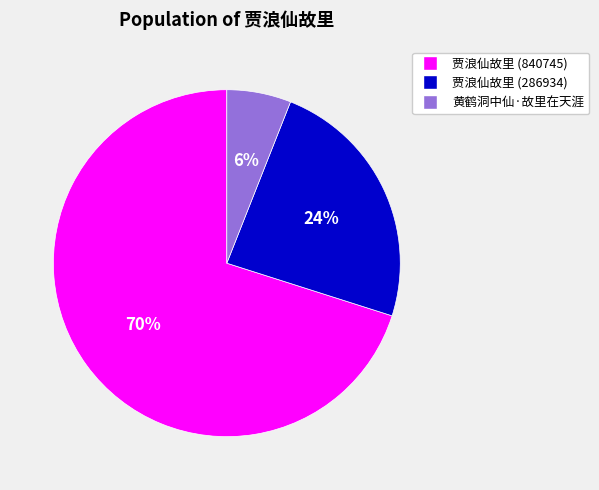

Which category accounts for the majority?

贾浪仙故里 (840745)